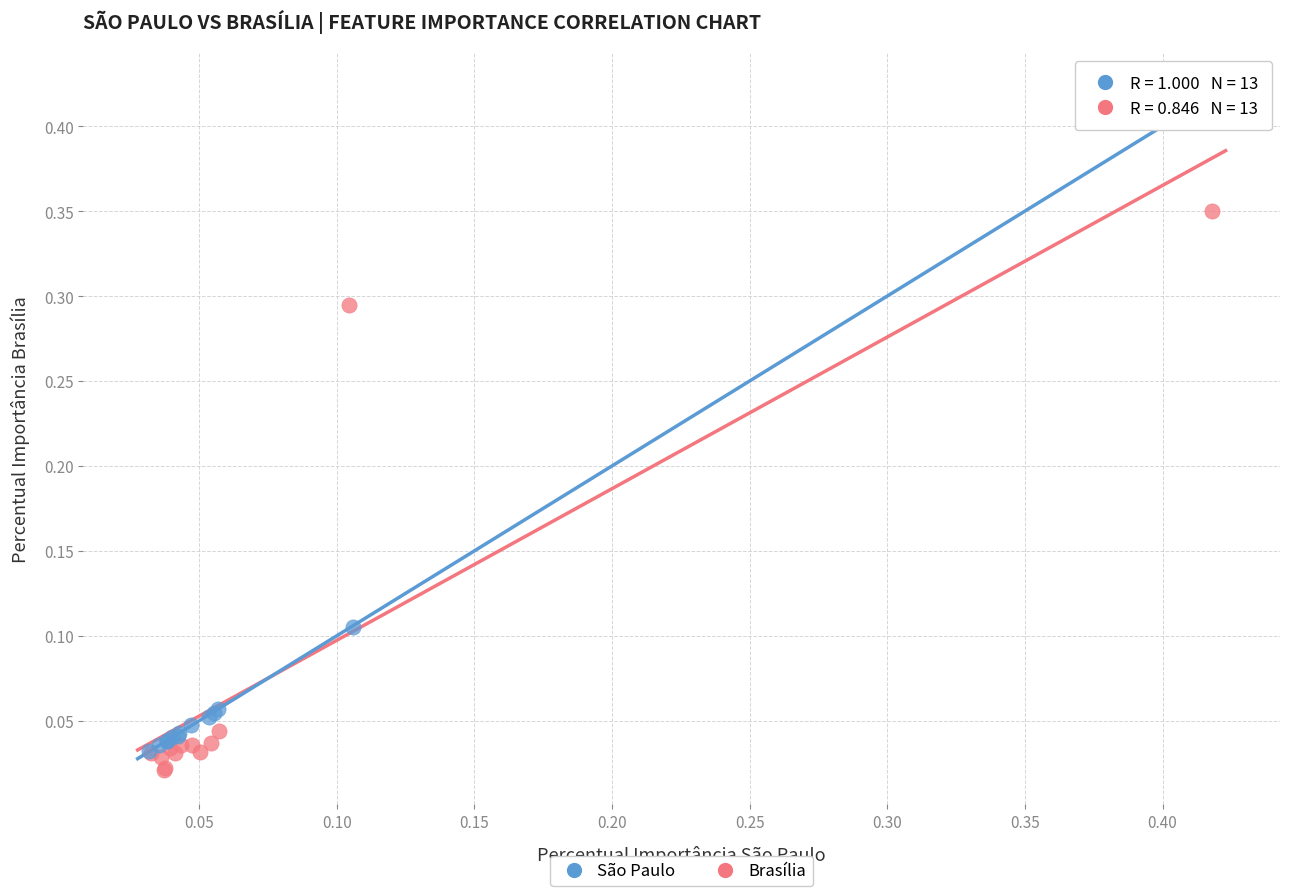

Which series contains the lowest Y value?

Brasília